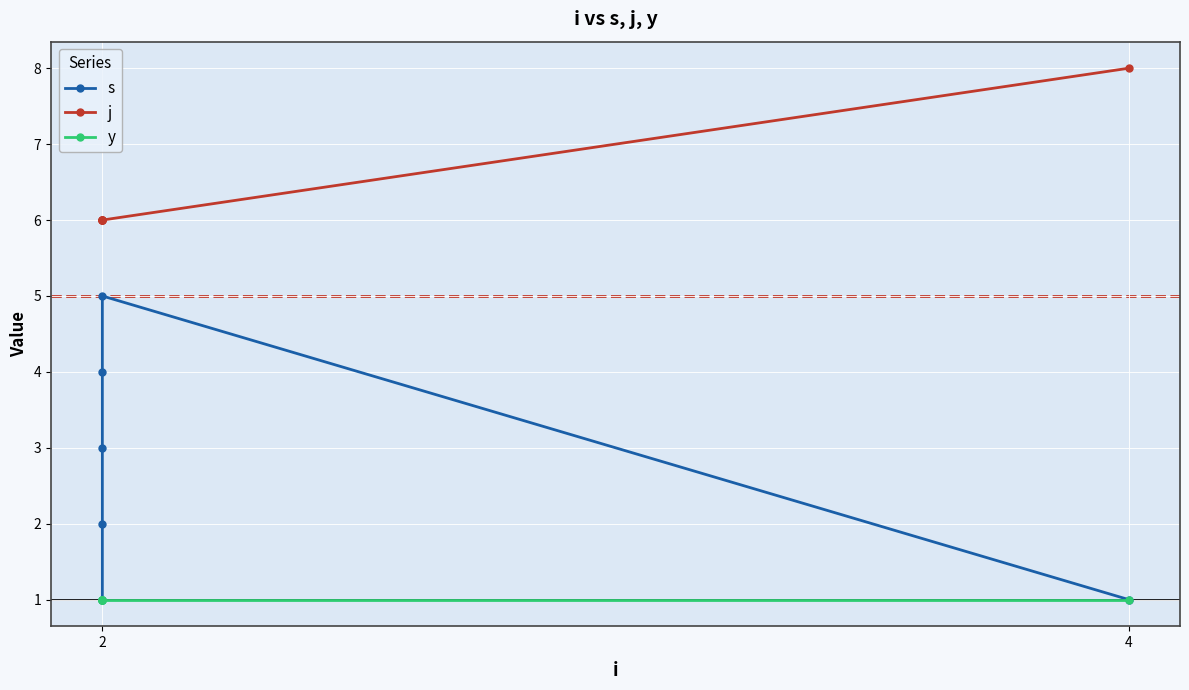

Where is j nearest to the value 7?

2